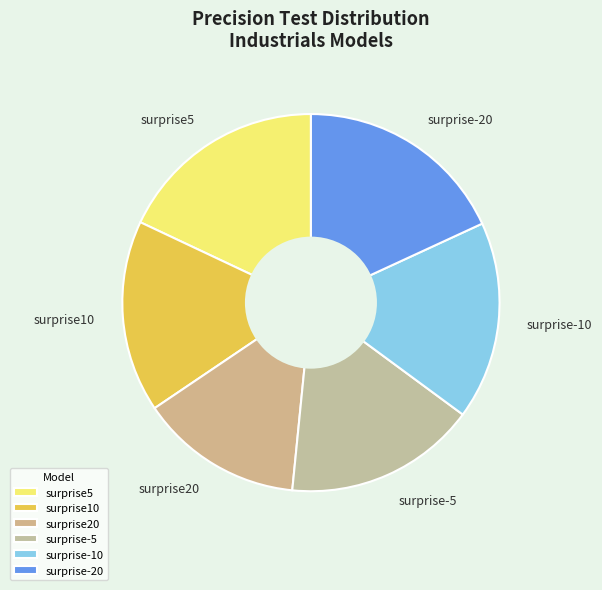

Which has a higher value, surprise-10 or surprise20?

surprise-10